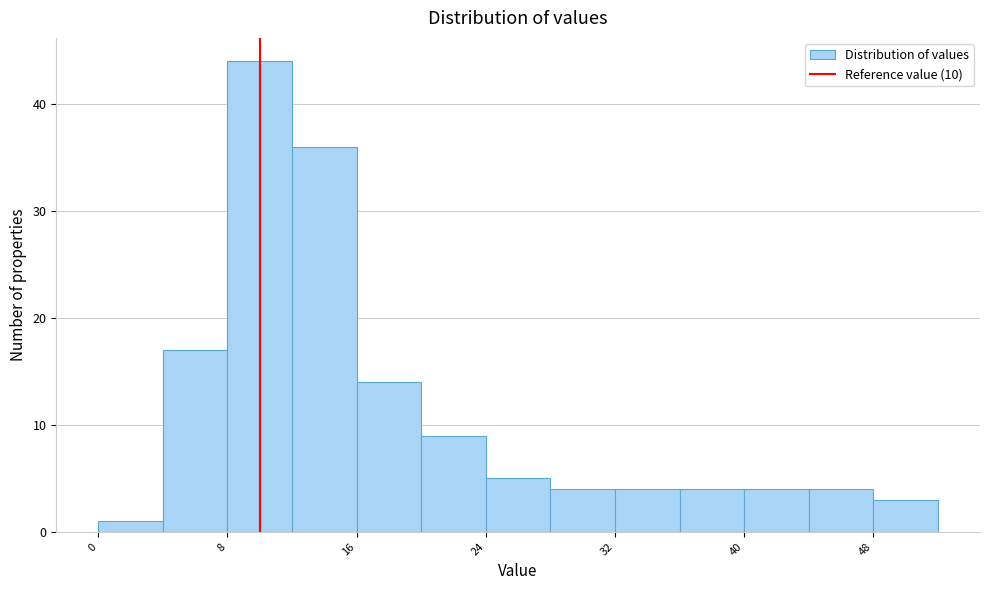

How tall is the bar that spans 44 to 48 on the x-axis? The values are not printed on the chart, so give them approximately, as read against the axis.

4